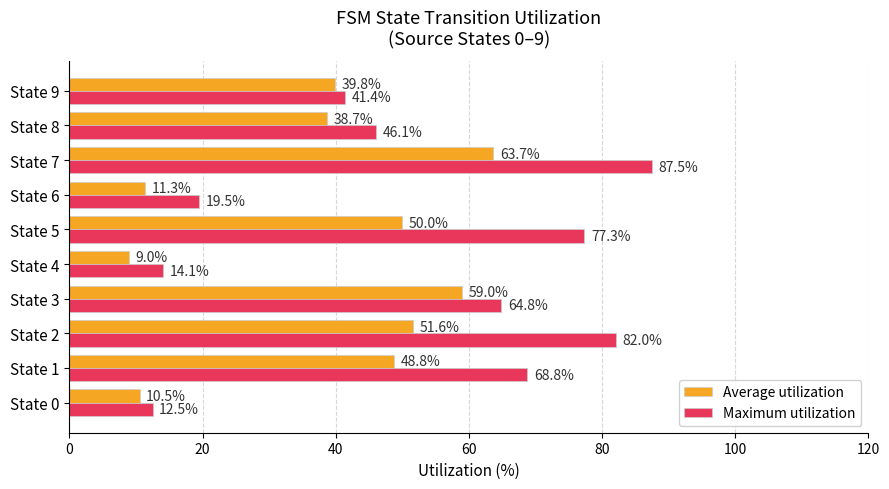

What is the lowest value of the Maximum utilization series?

12.5